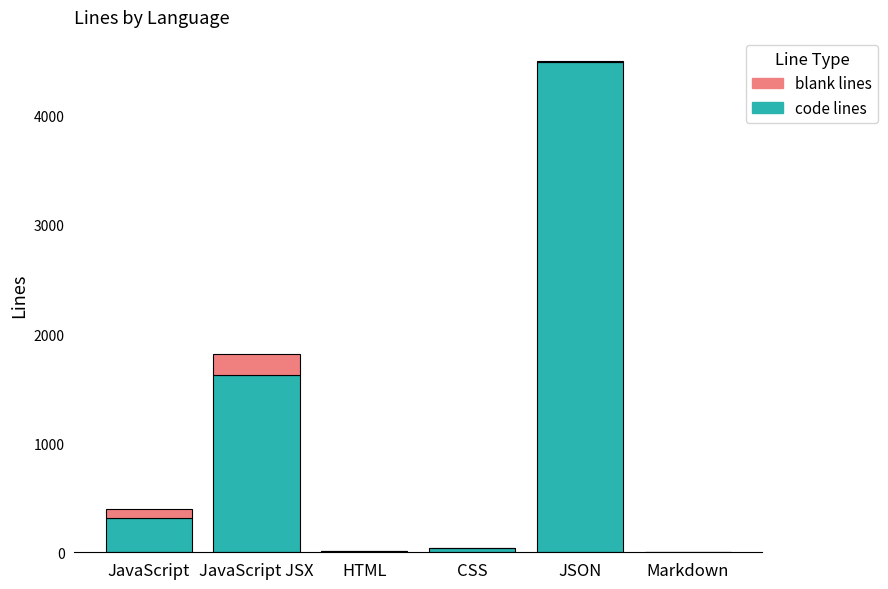

At which label does code lines reach its peak?

JSON